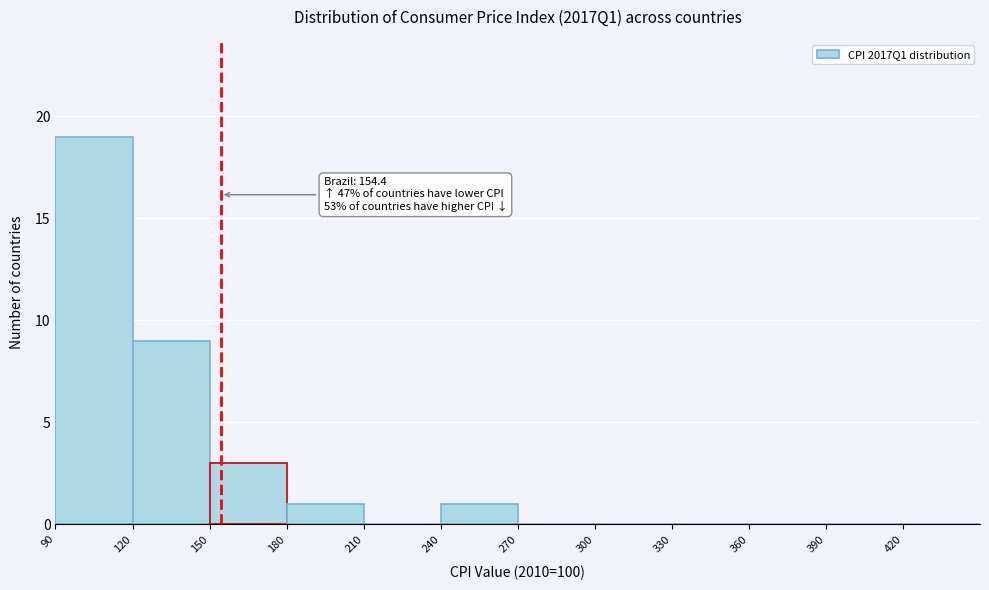

Which range on the x-axis has the tallest bar?

90 to 120